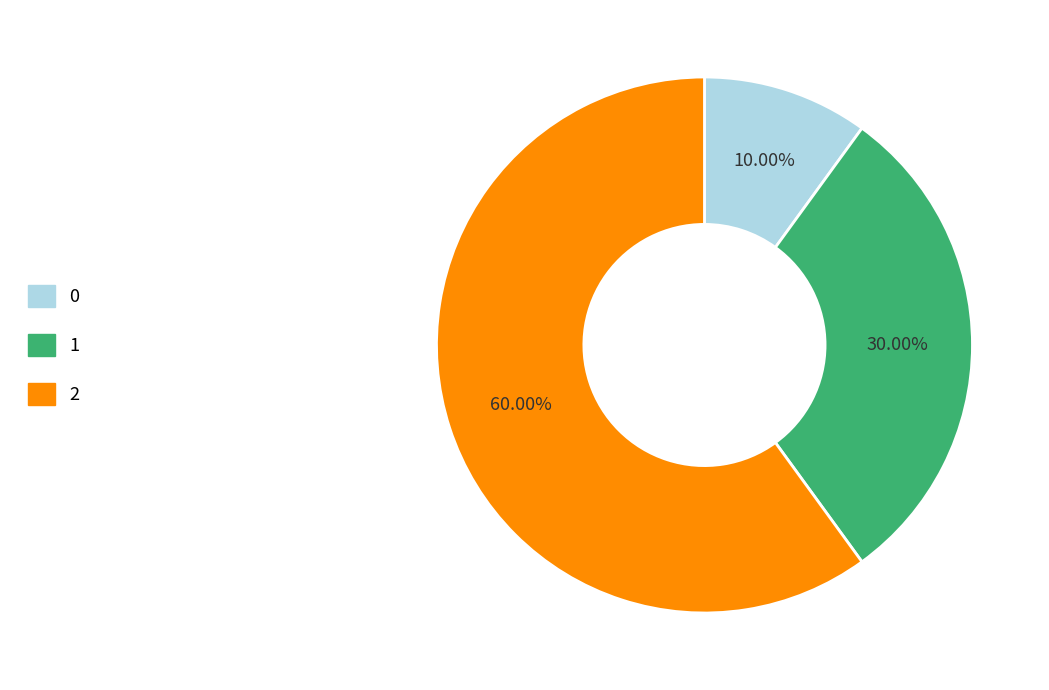

How many segments does this pie chart have?

3